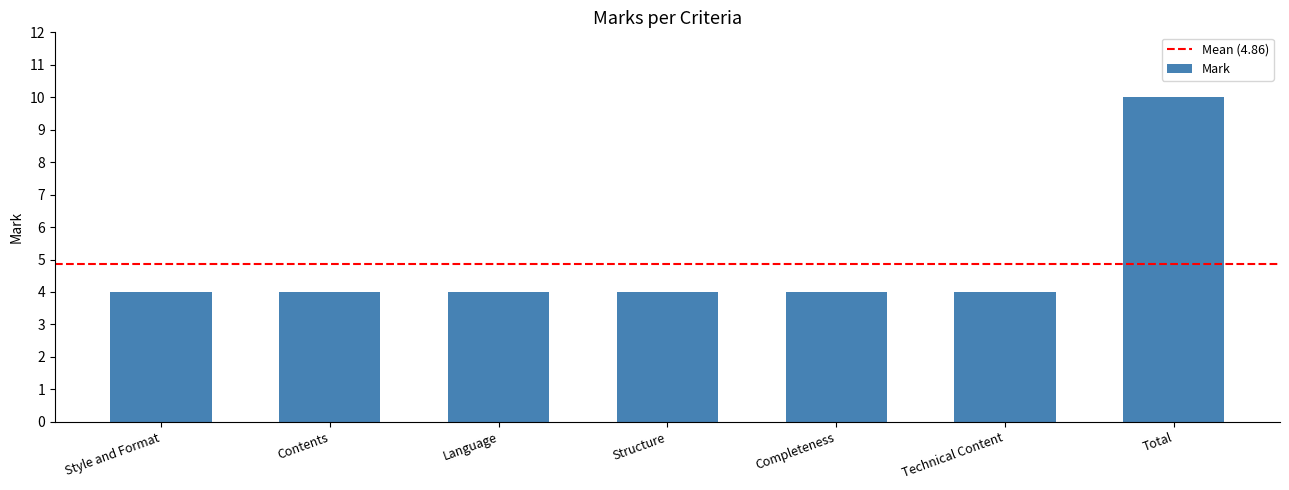

What value does the data have at Style and Format?

4